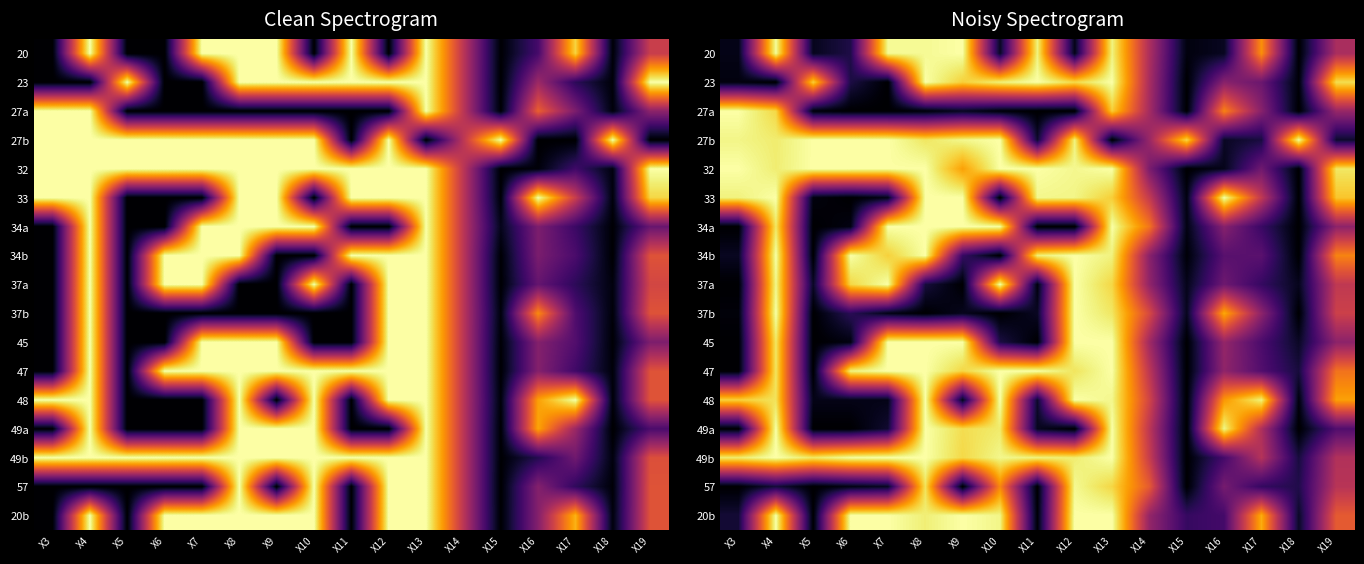

Between X6 and X3, which is larger?

X6